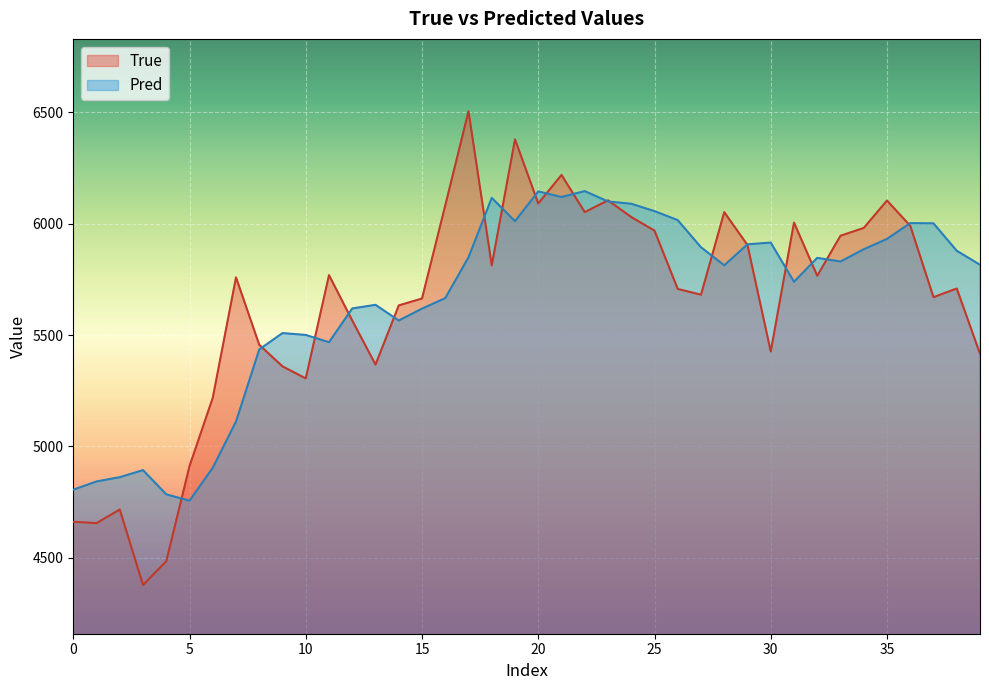

What is the average value of the True series?

5637.6